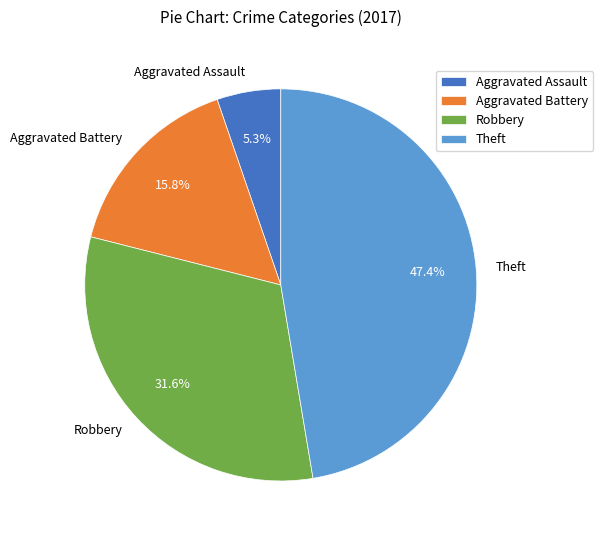

Count the number of slices in the pie.

4